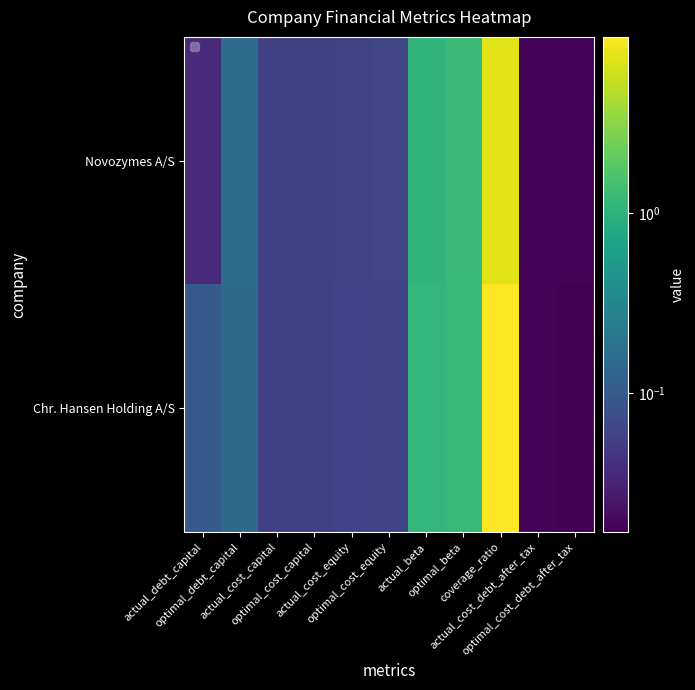

Reading left to right, transcribe all the data shown in this chart.

Novozymes A/S: actual_debt_capital=0.0	optimal_debt_capital=0.2	actual_cost_capital=0.1	optimal_cost_capital=0.1	actual_cost_equity=0.1	optimal_cost_equity=0.1	actual_beta=1.1	optimal_beta=1.2	coverage_ratio=7.1	actual_cost_debt_after_tax=0.0	optimal_cost_debt_after_tax=0.0
Chr. Hansen Holding A/S: actual_debt_capital=0.1	optimal_debt_capital=0.1	actual_cost_capital=0.1	optimal_cost_capital=0.1	actual_cost_equity=0.1	optimal_cost_equity=0.1	actual_beta=1.1	optimal_beta=1.2	coverage_ratio=9.5	actual_cost_debt_after_tax=0.0	optimal_cost_debt_after_tax=0.0